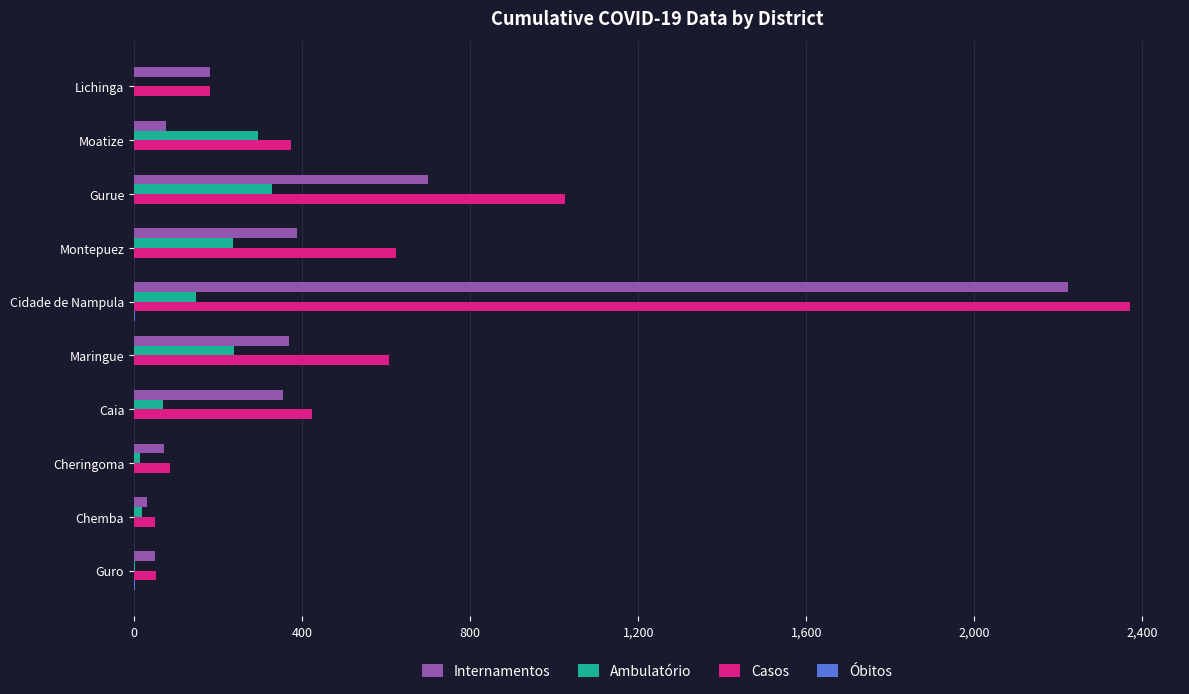

Is it true that Casos equals 52 at Guro?

True